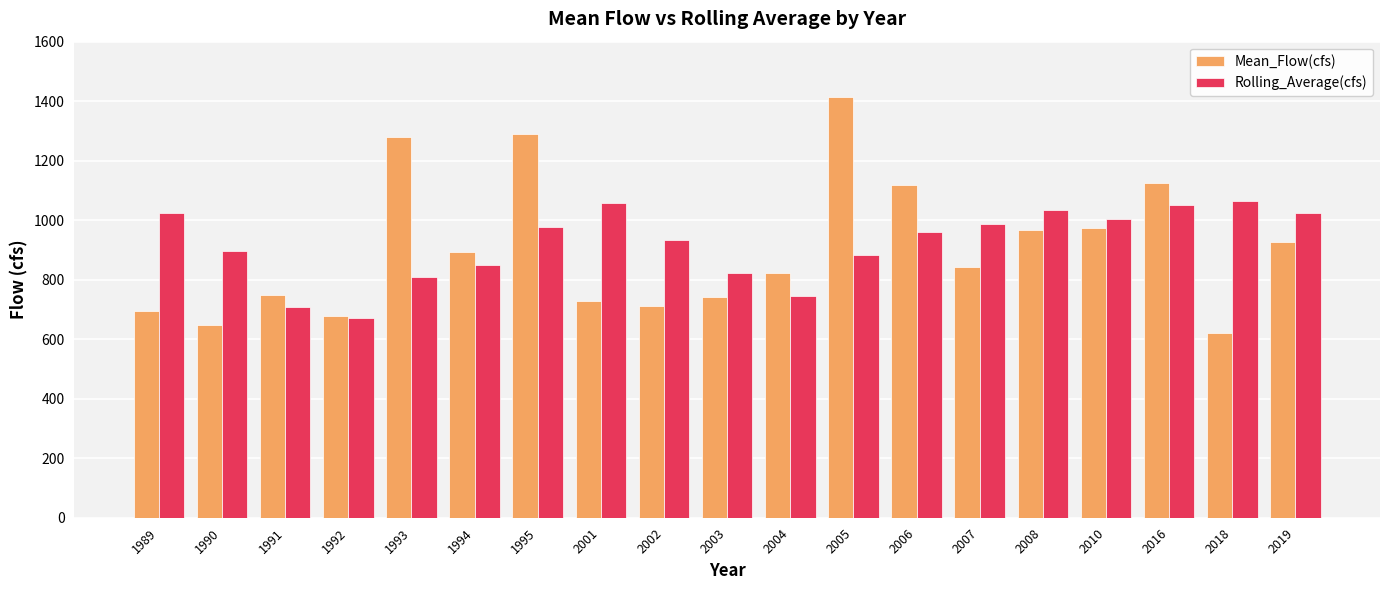

Is it true that Rolling_Average(cfs) equals 1023.9 at 2019?

True